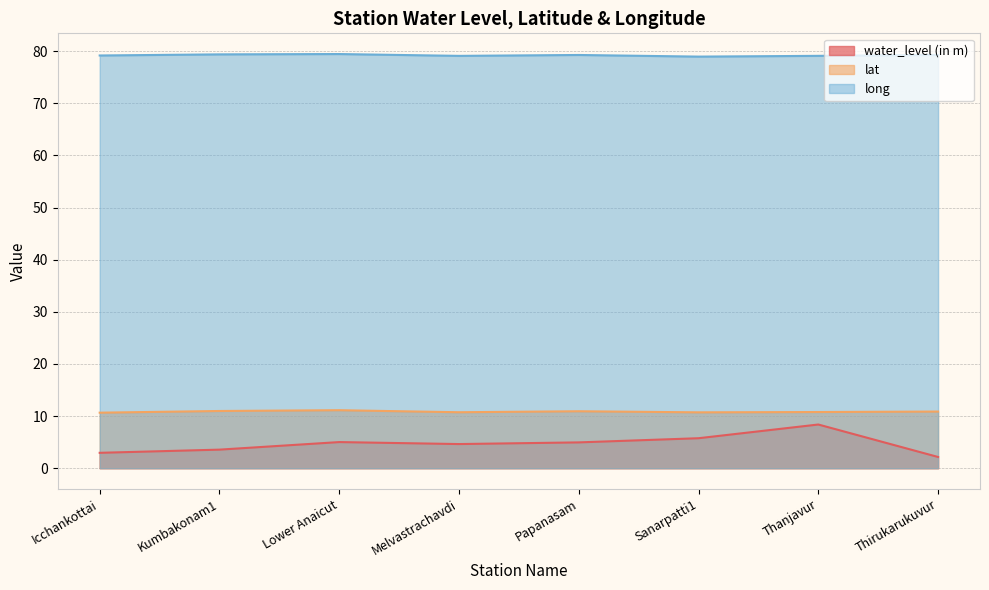

Is the value of water_level (in m) at Icchankottai greater than the value of lat at Melvastrachavdi?

No